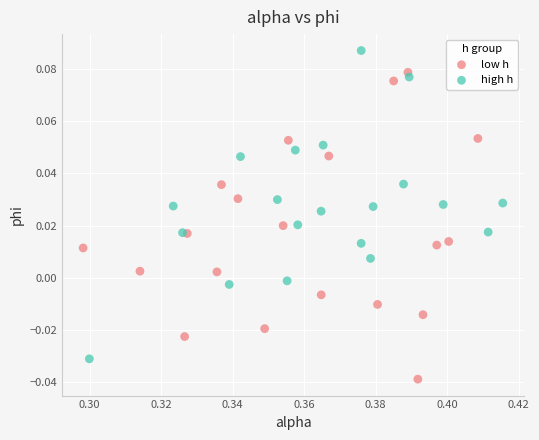

Which series reaches the minimum Y coordinate?

low h